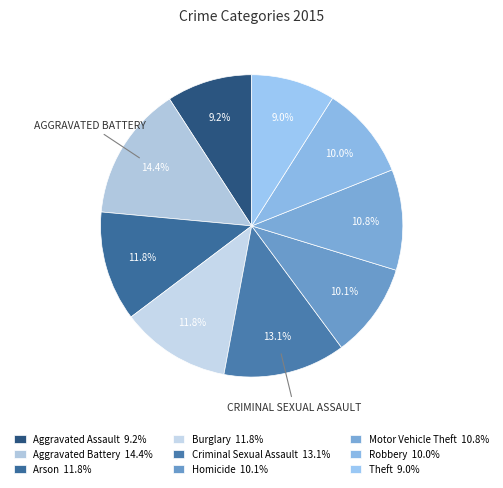

How many slices are in this pie chart?

9